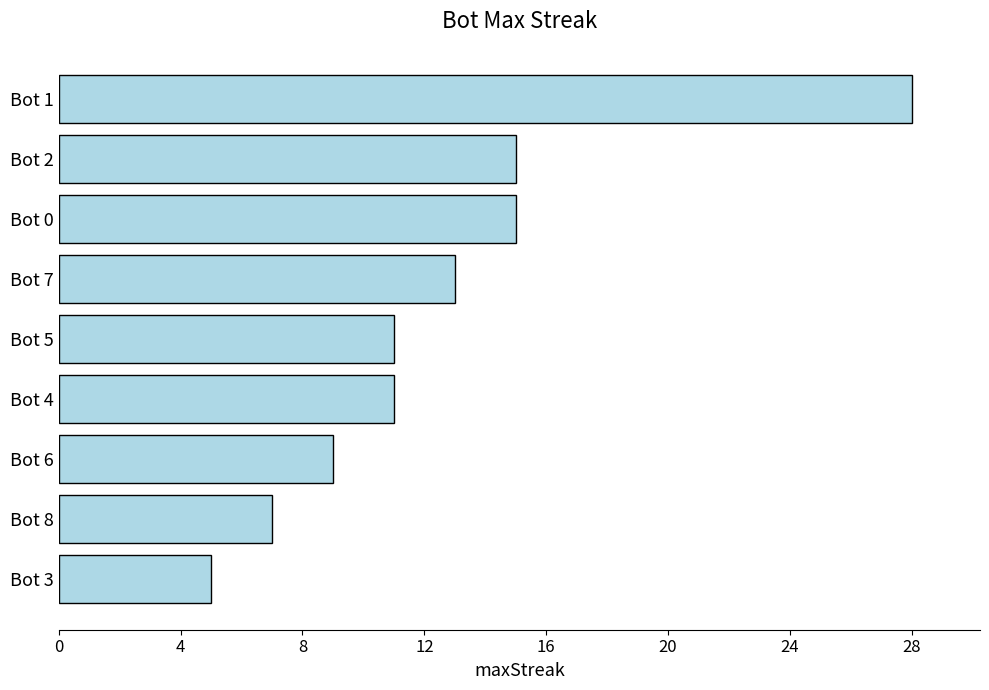

What is the minimum value shown in the chart?

5